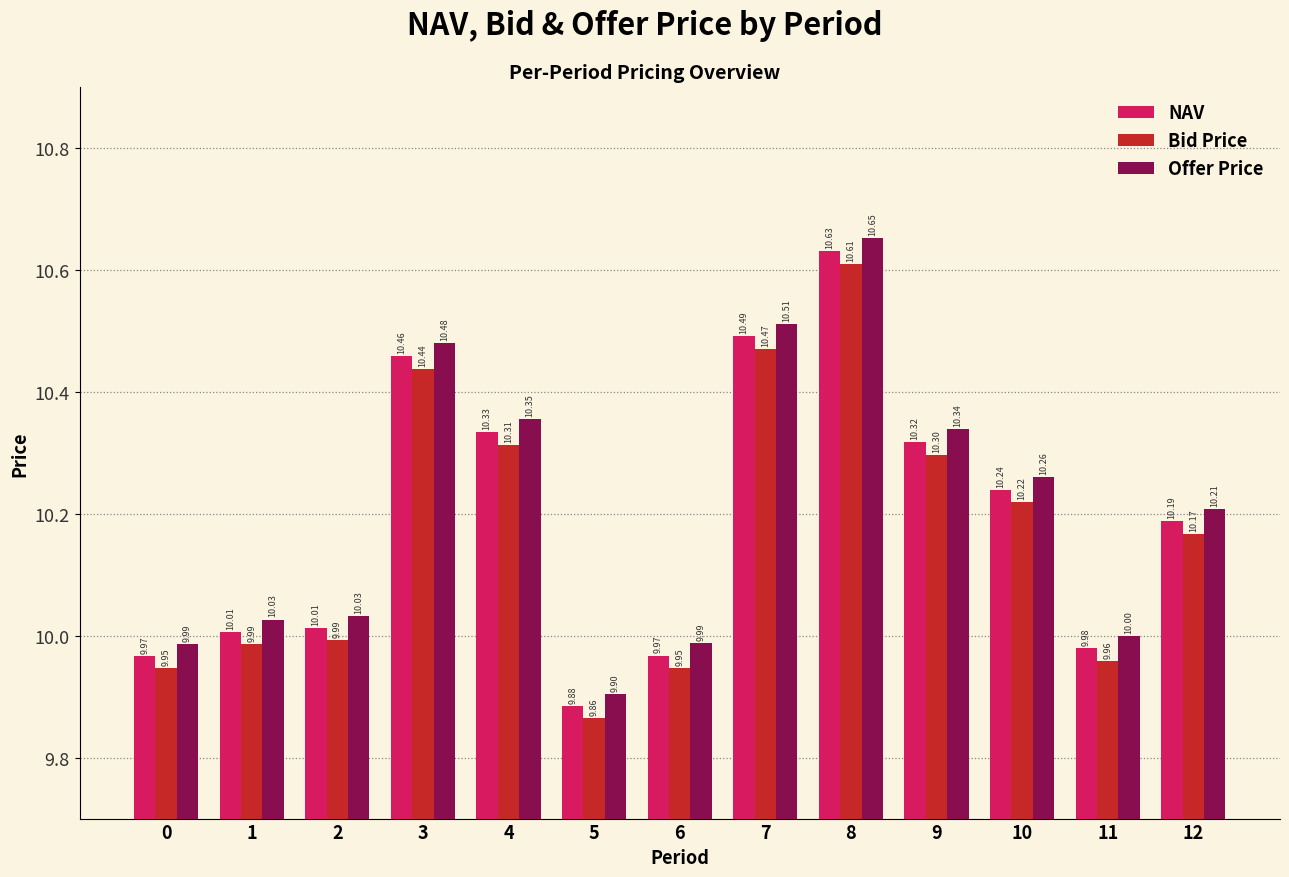

How many values in the NAV series exceed 10?

9